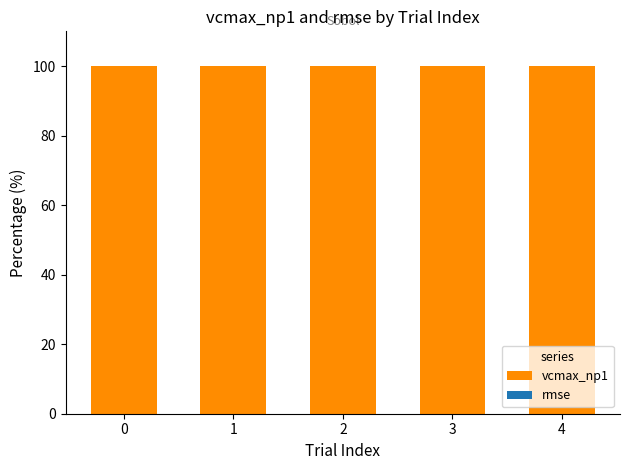

Is it true that vcmax_np1 equals 165.0 at 4?

False